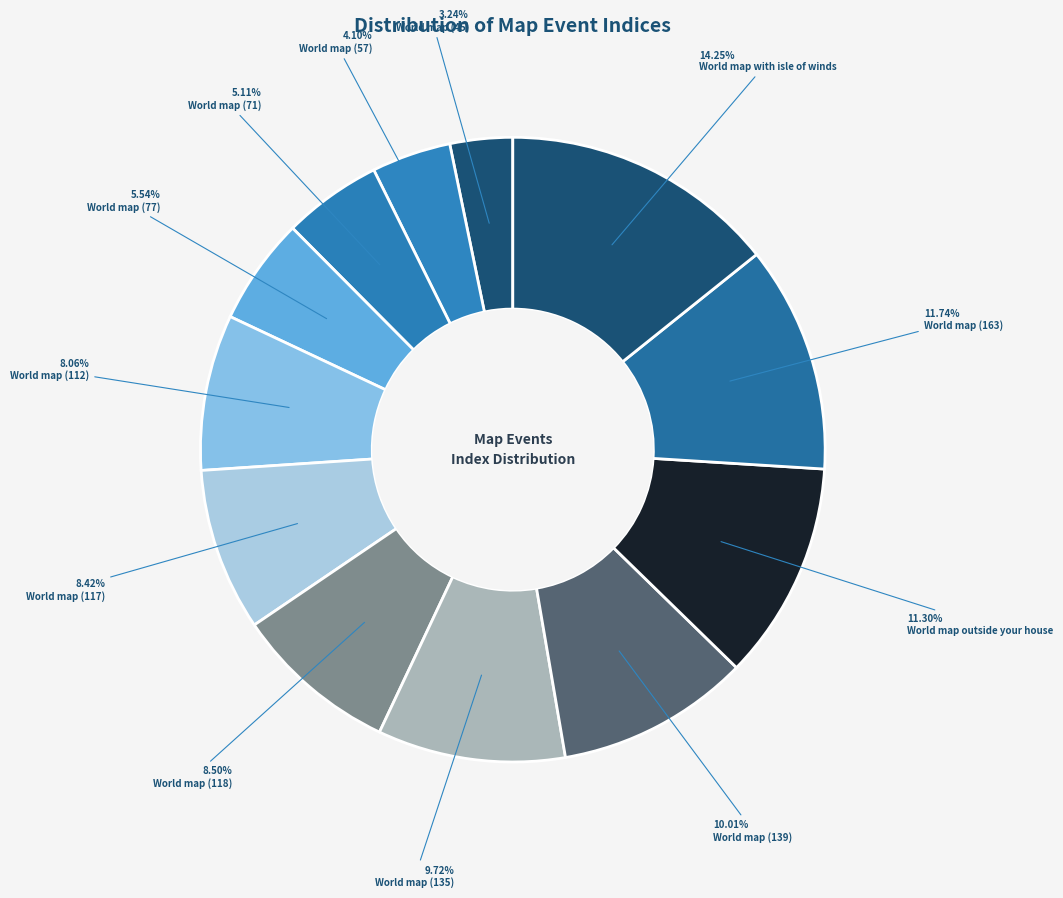

Which category has the biggest portion of the pie?

World map with isle of winds